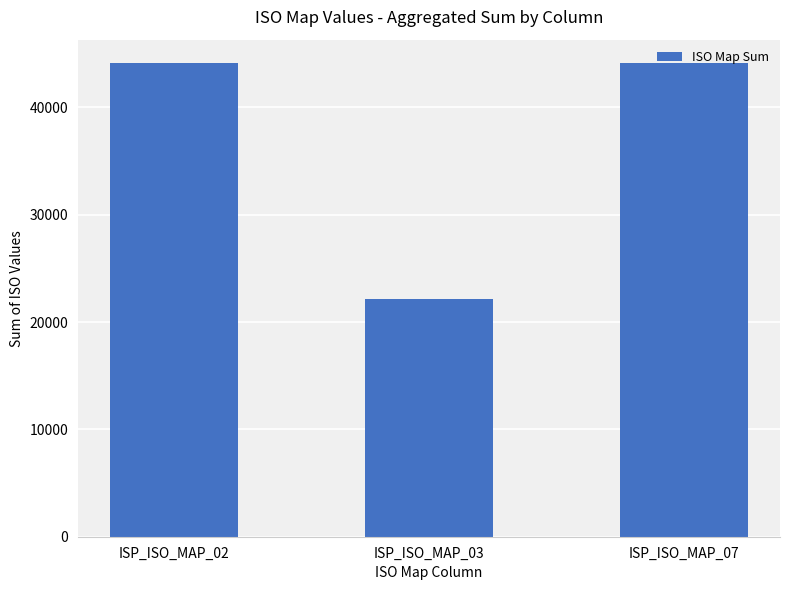

Reading left to right, what are all the values shown in this chart?

ISP_ISO_MAP_02=44100	ISP_ISO_MAP_03=22150	ISP_ISO_MAP_07=44100